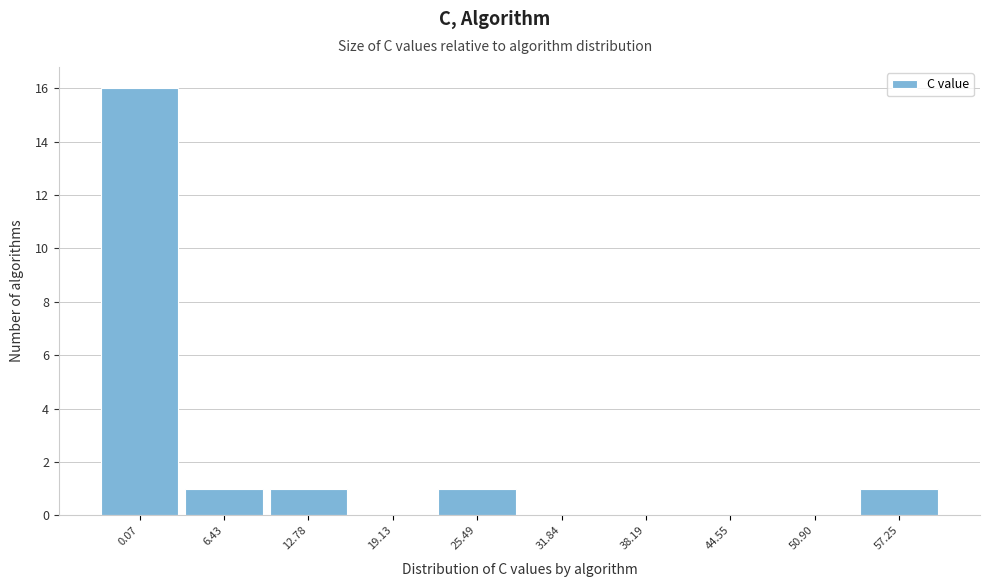

Reading left to right, extract all data points from this chart.

0.07=16	6.43=1	12.78=1	19.13=0	25.49=1	31.84=0	38.19=0	44.55=0	50.90=0	57.25=1